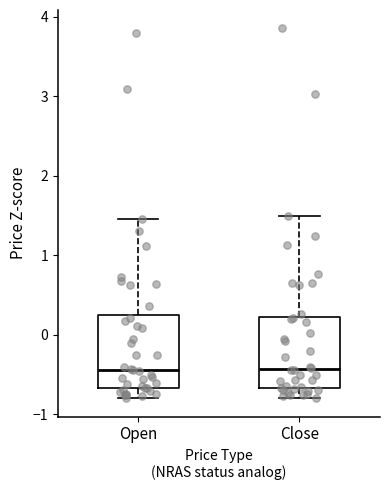

Reading left to right, transcribe this box plot: for each box, give where its median line is, the range the box spans, and where its two whiskers end, as read against the y-axis. The values are not printed on the chart, so give them approximately, as read against the axis.

Open: median -0.4, box -0.7 to 0.2, whiskers -0.8 to 1.5
Close: median -0.4, box -0.7 to 0.2, whiskers -0.8 to 1.5